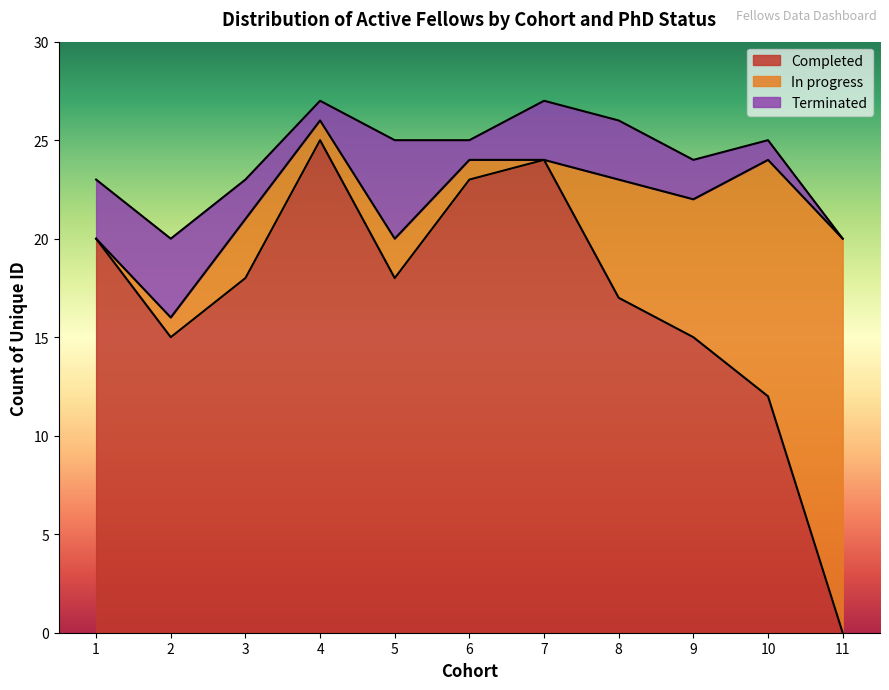

What is the spread (max minus min) of values at 7?

24